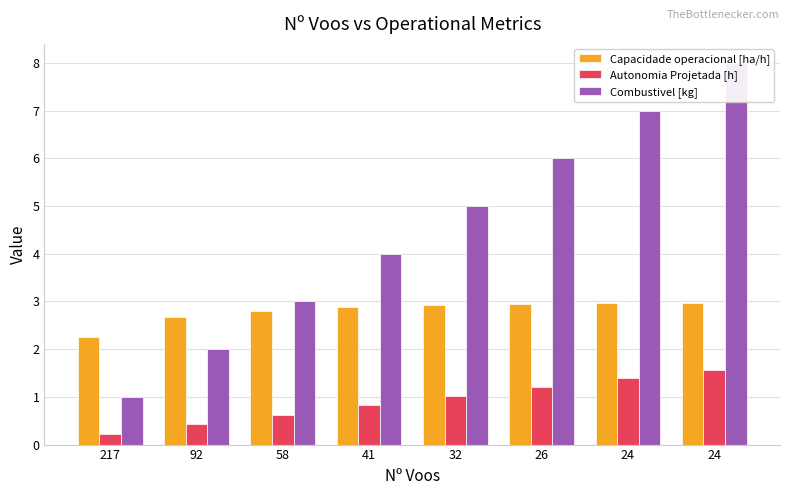

What is the average value of the Capacidade operacional [ha/h] series?

2.8